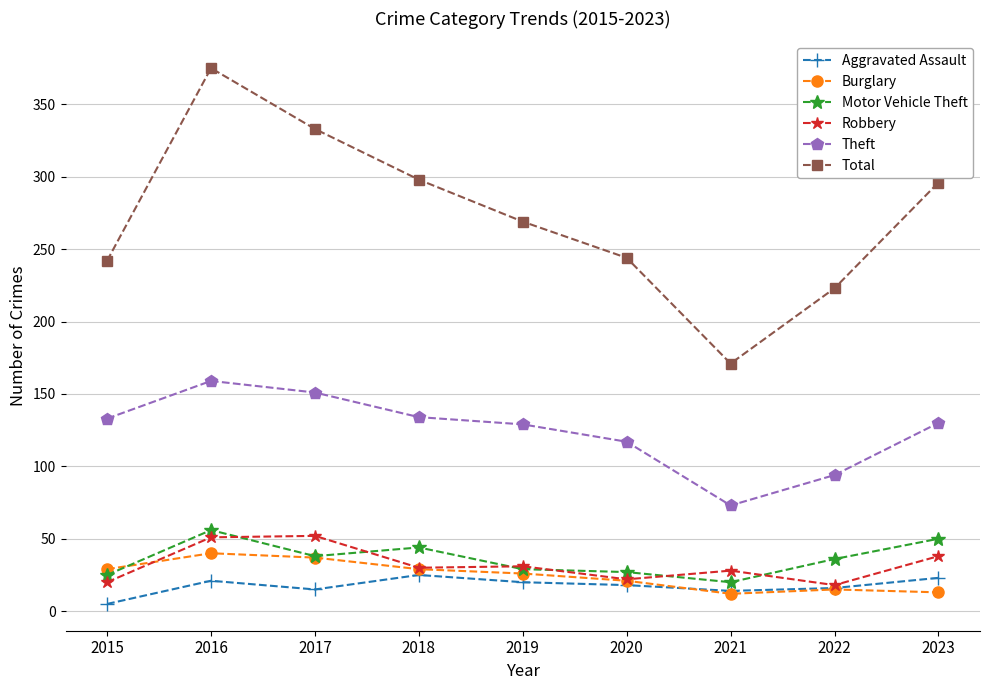

True or false: Total has a value of 223 at 2022.

True